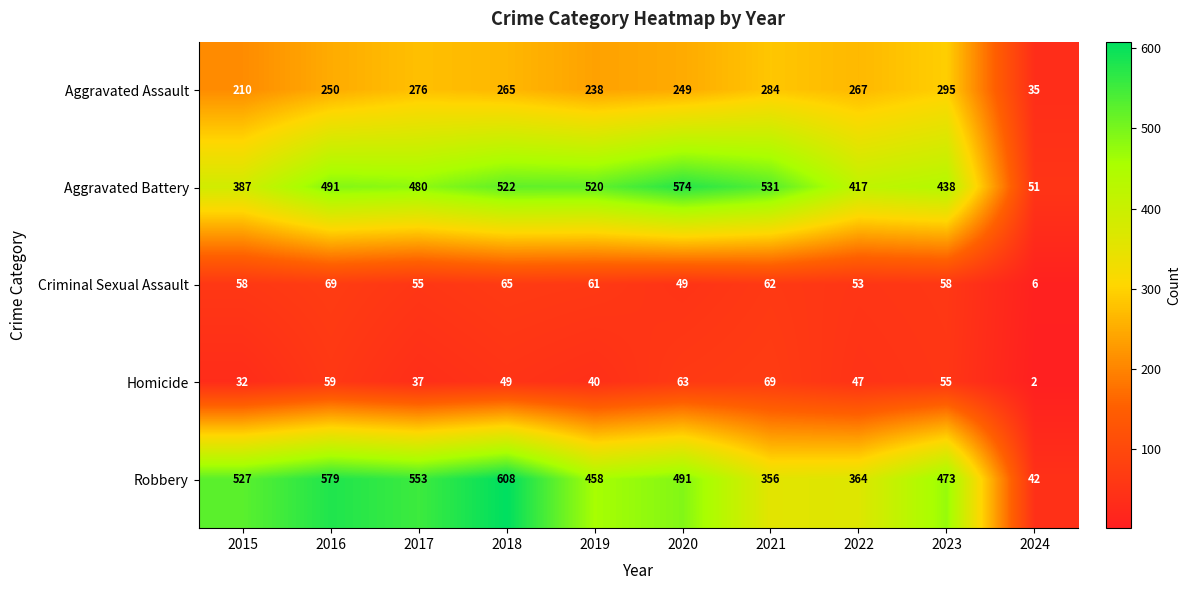

What is the sum of all Aggravated Battery values?

4411